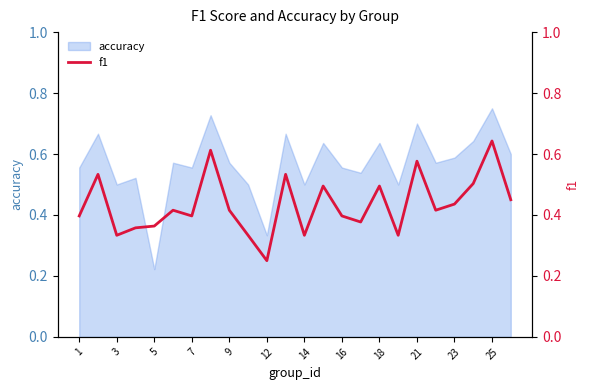

What is the average value?

0.4